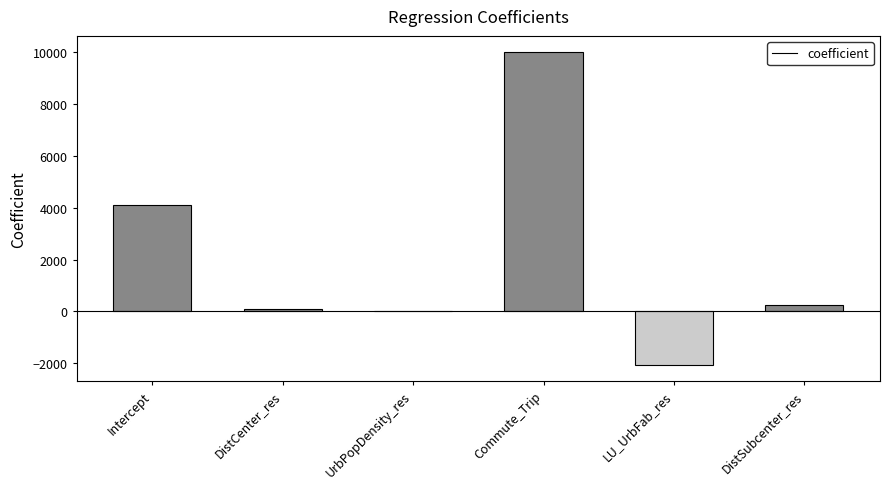

How many data points are above 253?

3